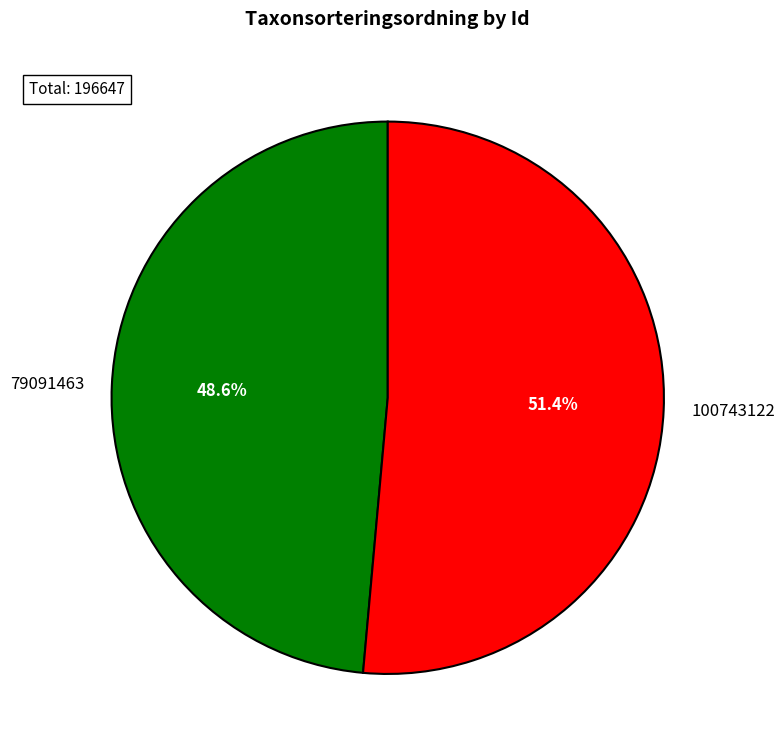

What is the ratio of the value at 100743122 to the value at 79091463?

1.1